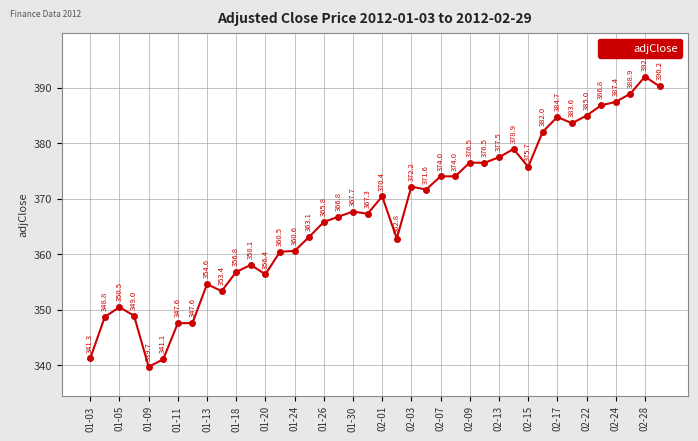

True or false: the data has more than 0 interior local peaks.

True